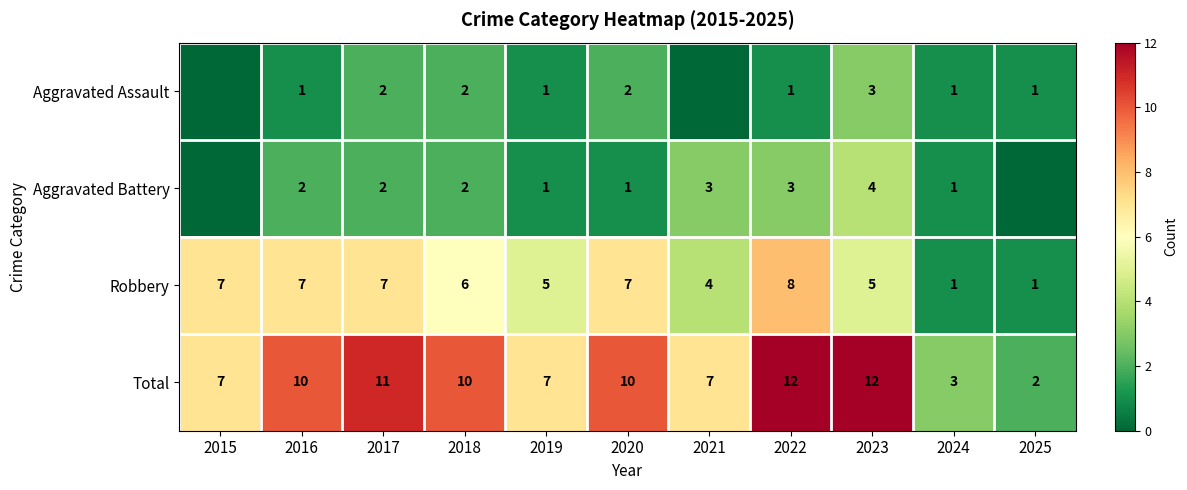

Which label corresponds to the largest value in the chart?

2022